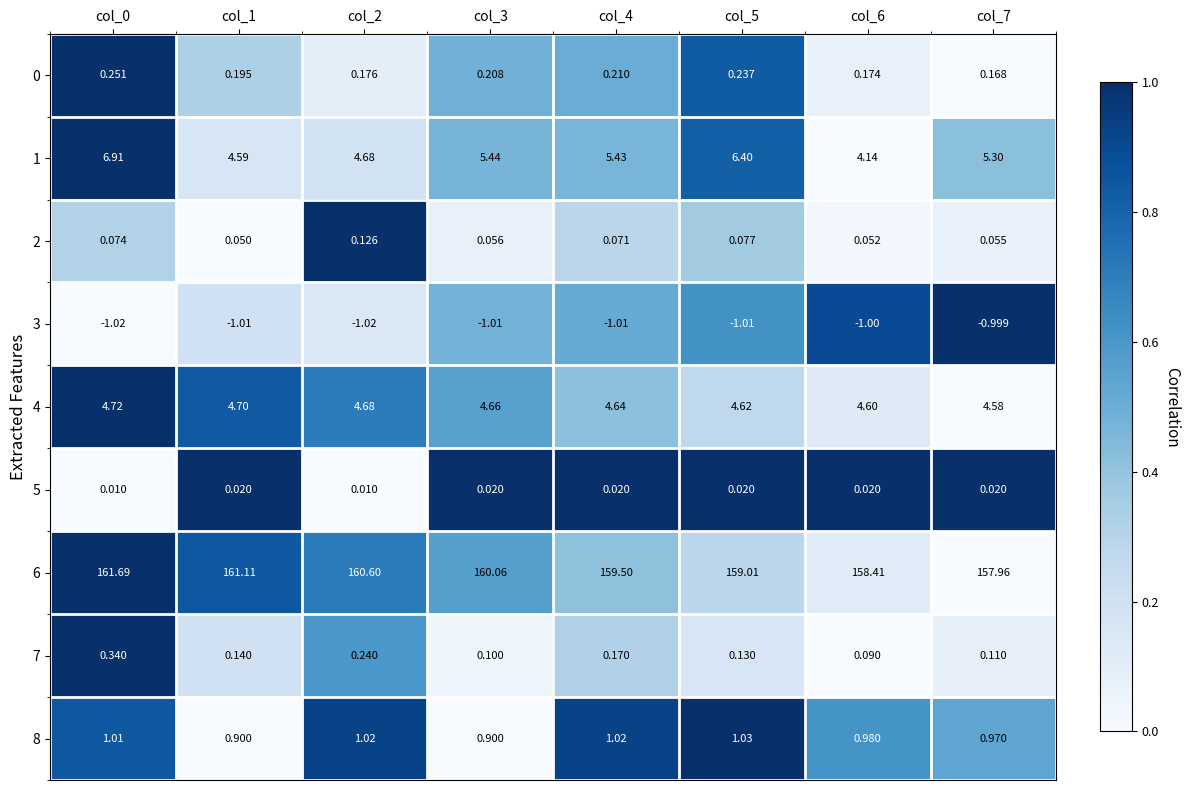

Is the value of 6 at col_3 greater than the value of 7 at col_5?

Yes